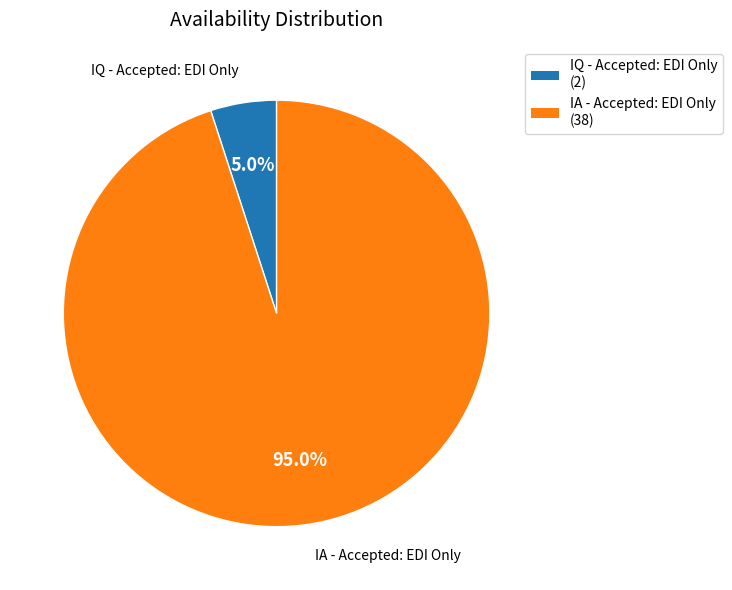

Which slice is the largest?

IA - Accepted: EDI Only